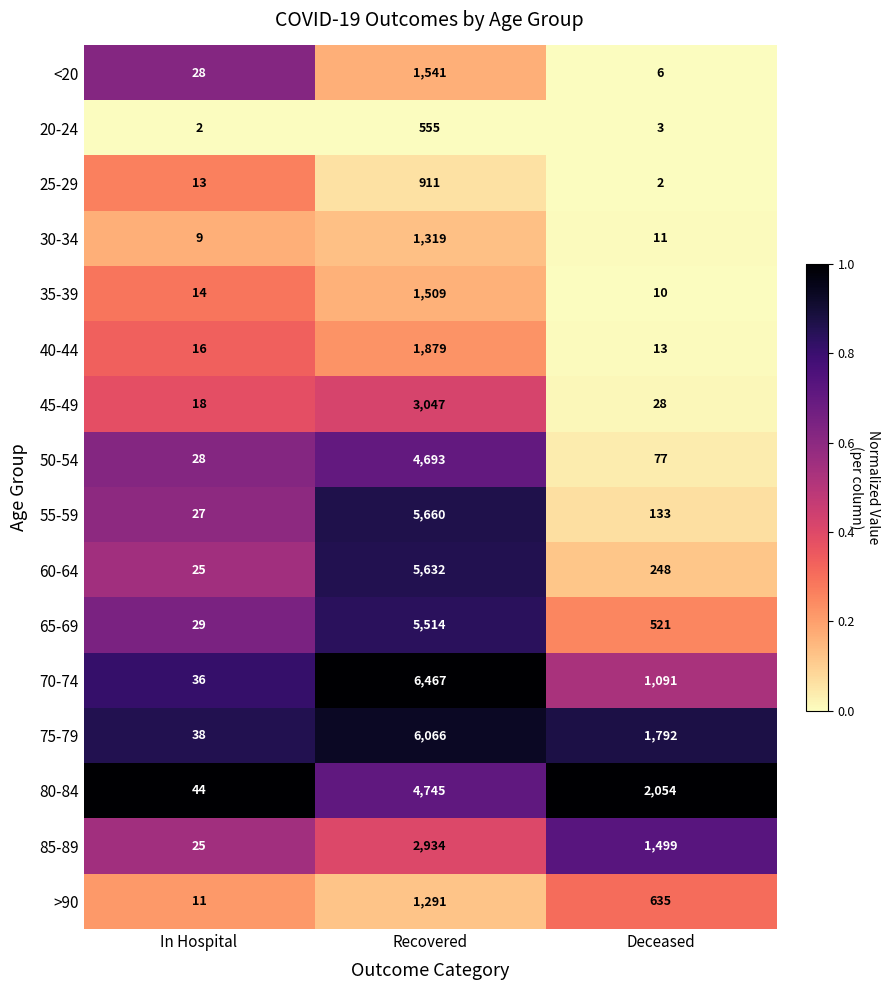

List the series in order of their peak value, lowest first.

20-24, 25-29, >90, 30-34, 35-39, <20, 40-44, 85-89, 45-49, 50-54, 80-84, 65-69, 60-64, 55-59, 75-79, 70-74